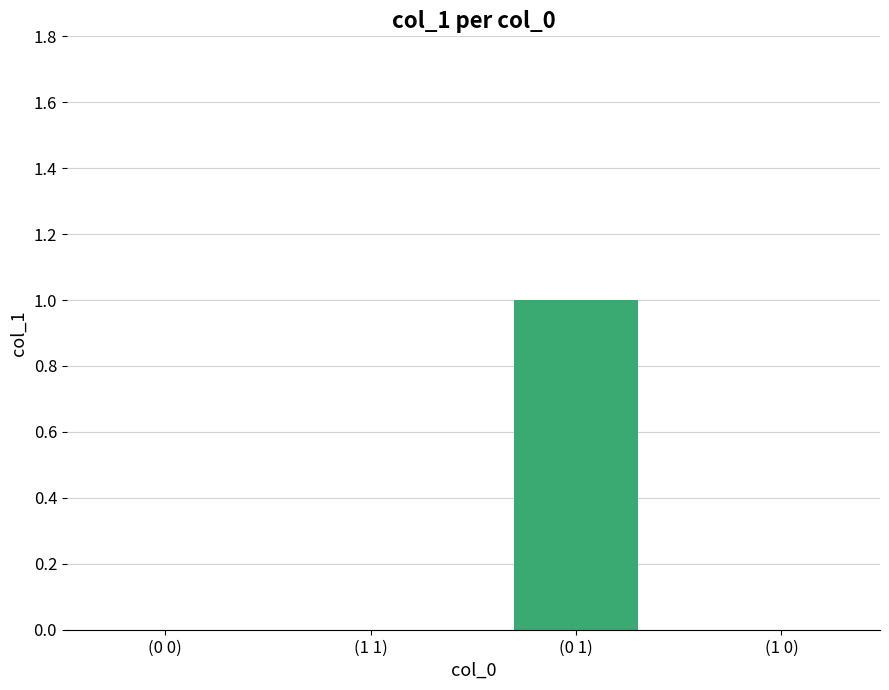

Which label corresponds to the largest value in the chart?

(0 1)